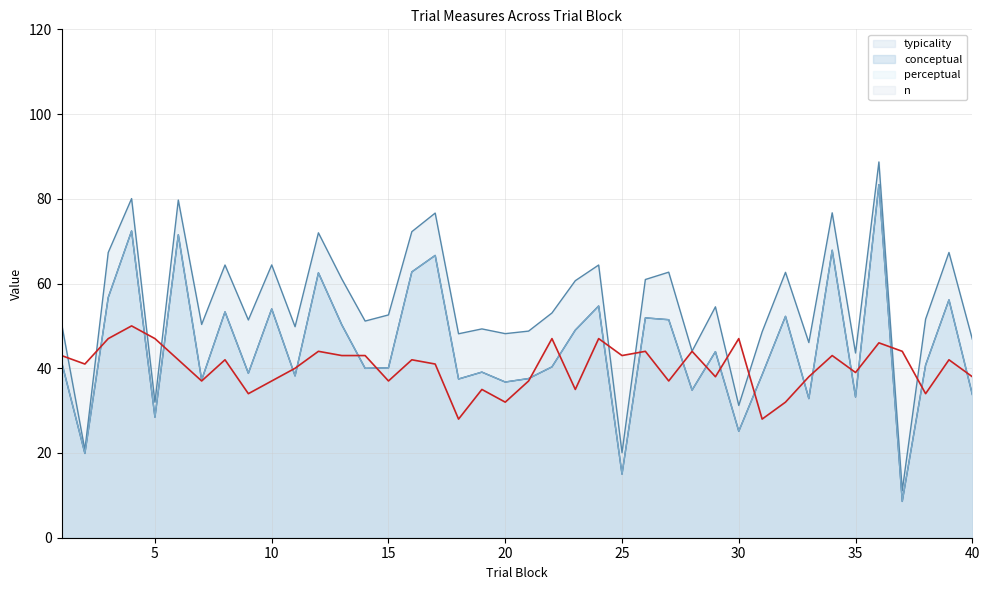

Between 32 and 14, which is larger?

32